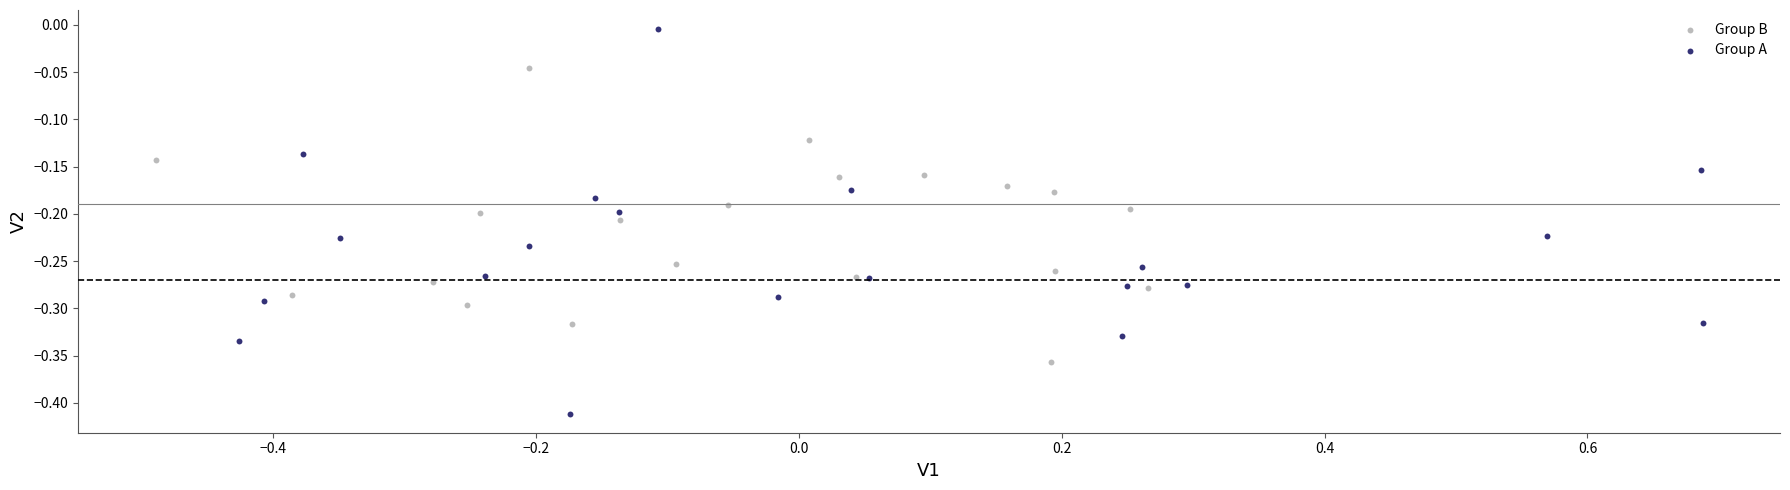

What are all the series names shown in the legend?

Group B, Group A